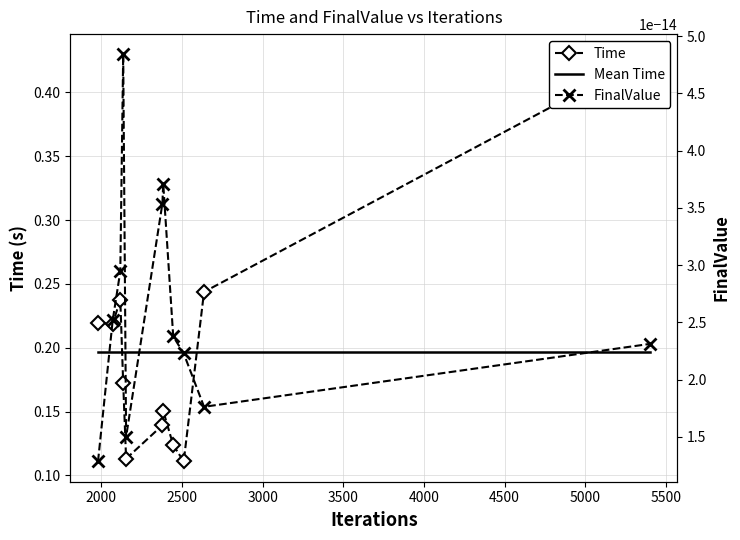

Is it true that Time equals 0.3 at 4500?

False